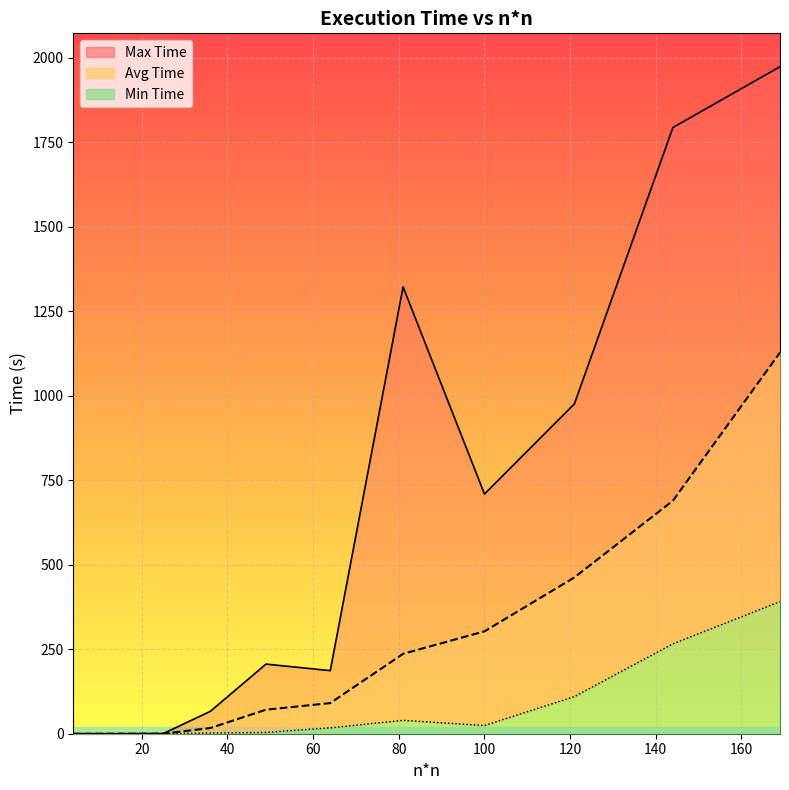

Which series has the widest spread of values?

Max Time